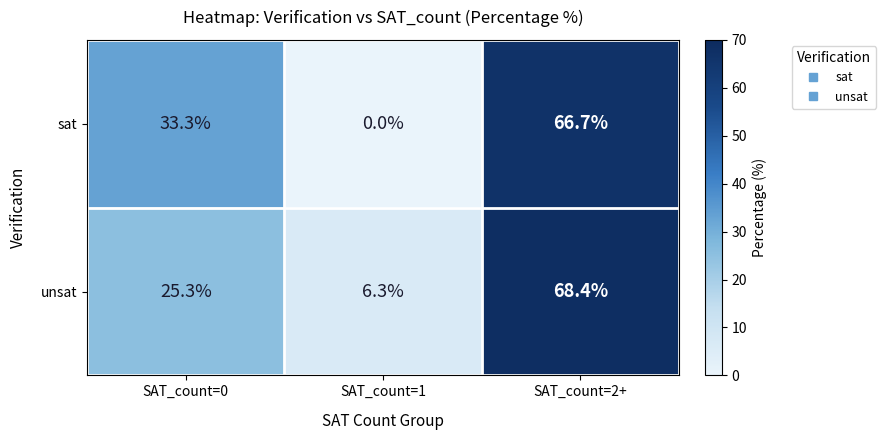

What is the total value across all series at SAT_count=2+?

135.1